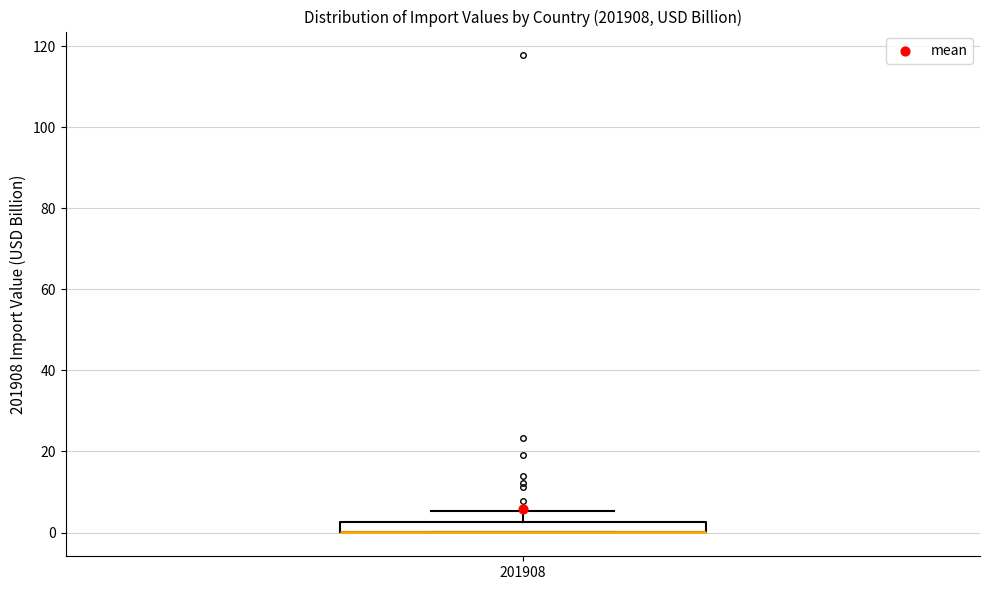

Where does the upper whisker of the box at x = 201908 end on the y-axis? The values are not printed on the chart, so give them approximately, as read against the axis.

6